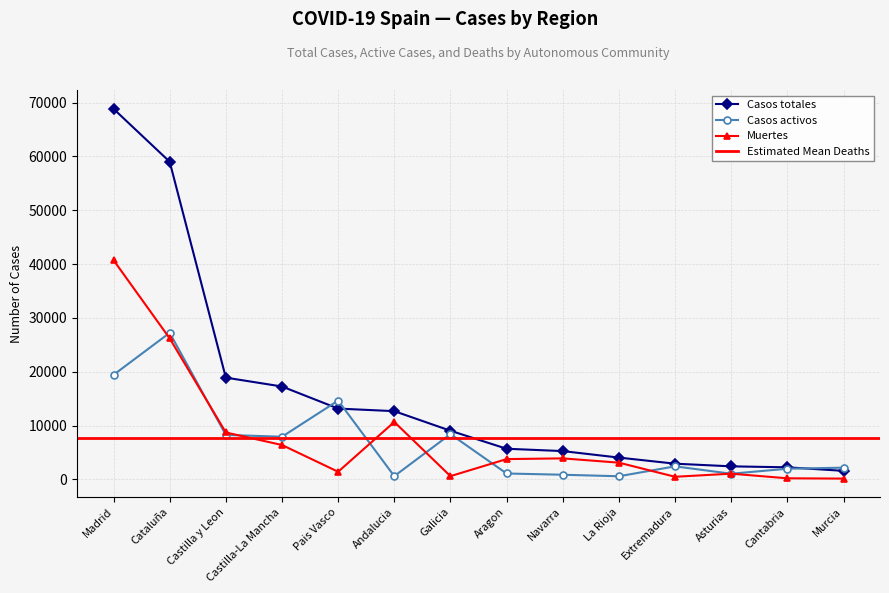

How many values in the Casos activos series are below 2422?

7